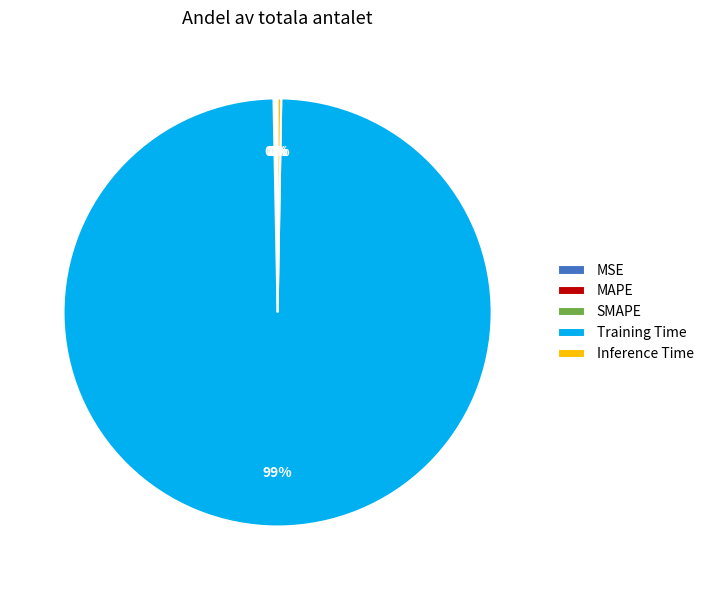

What is the largest slice in the pie chart?

Training Time